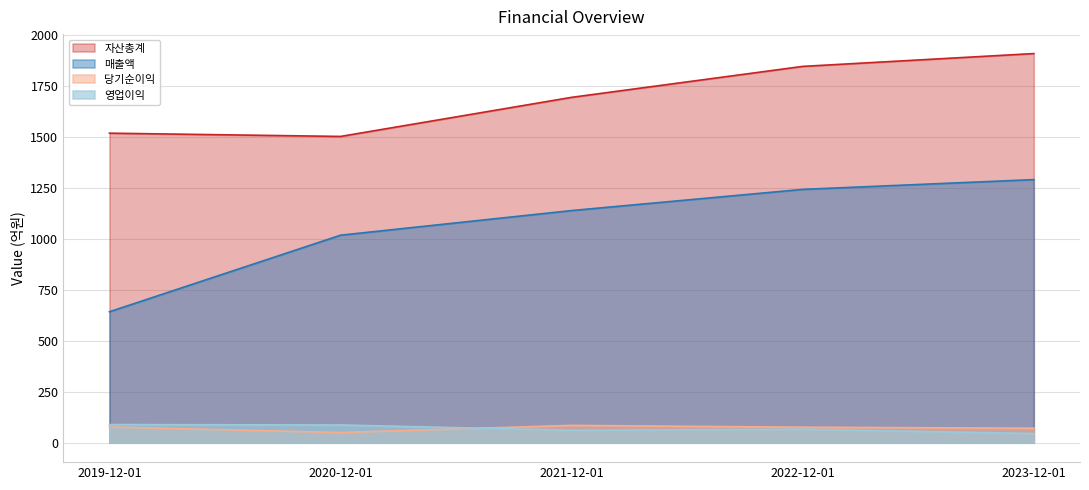

Which label corresponds to the smallest value in the chart?

2023-12-01